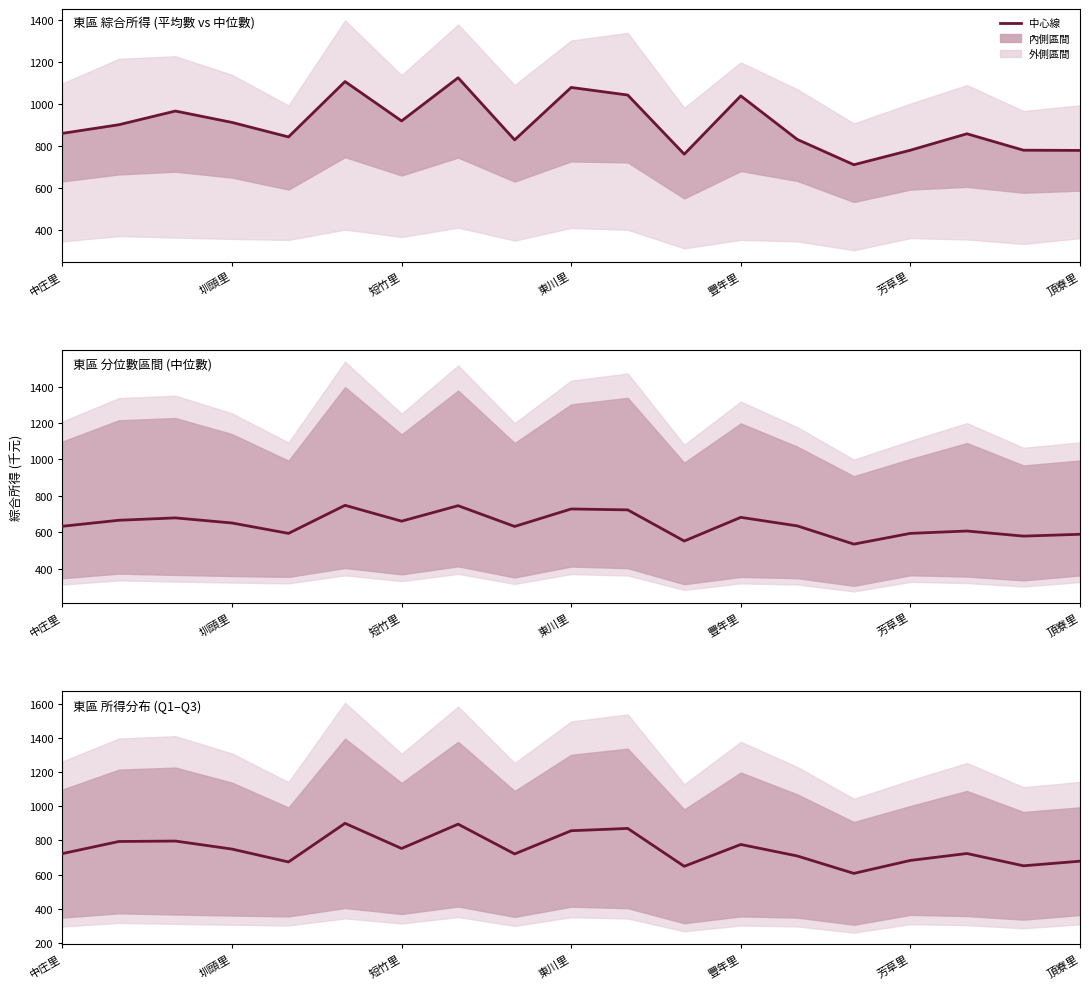

What is the difference between the maximum and minimum values?

293.5